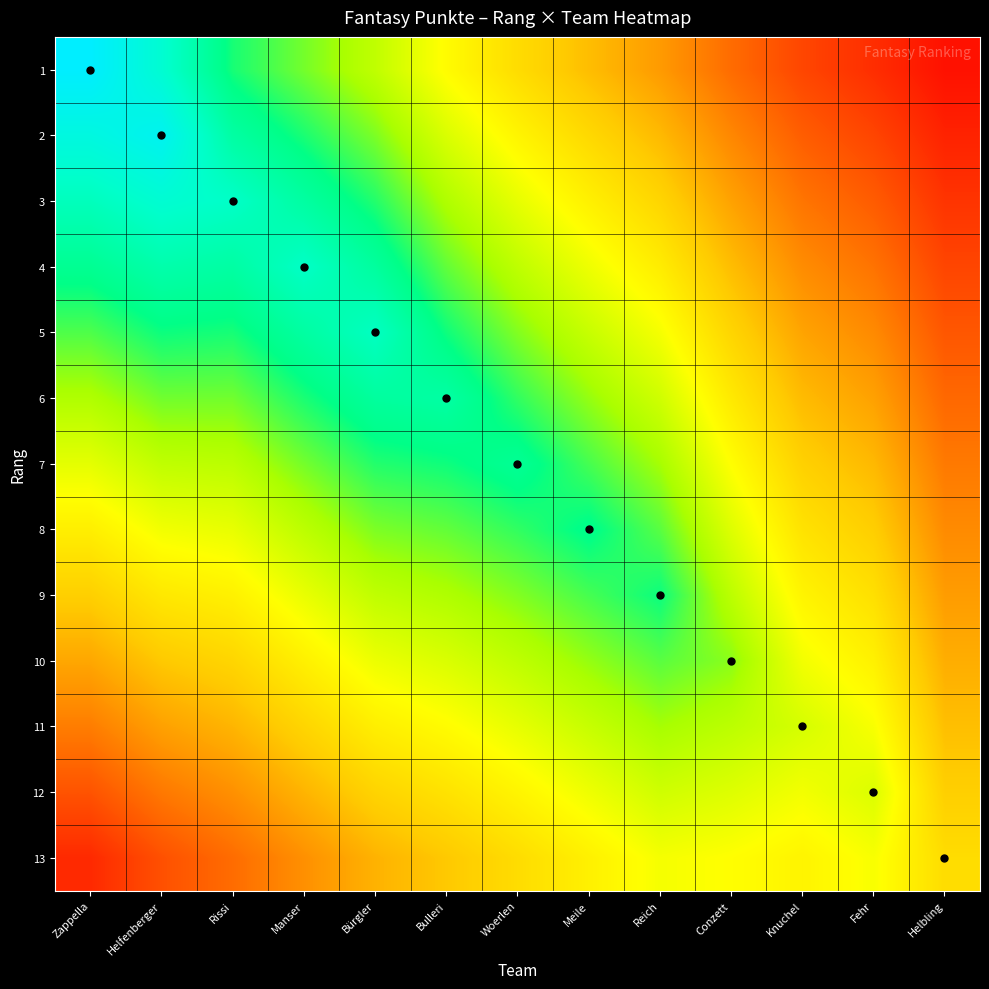

At which category is the sum across all series the highest?

Bürgler